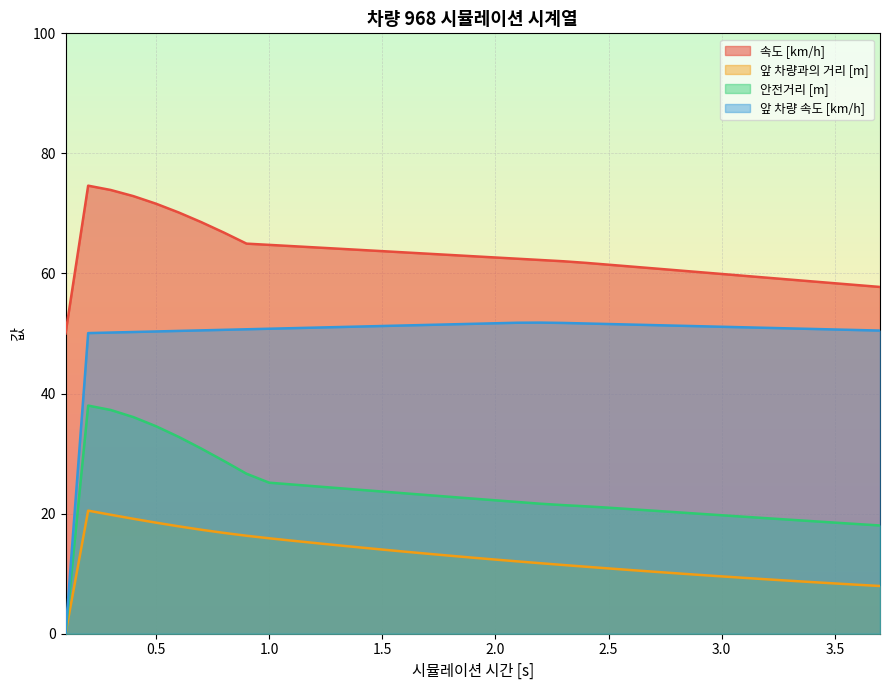

What is the maximum value for 앞 차량과의 거리 [m]?

20.5